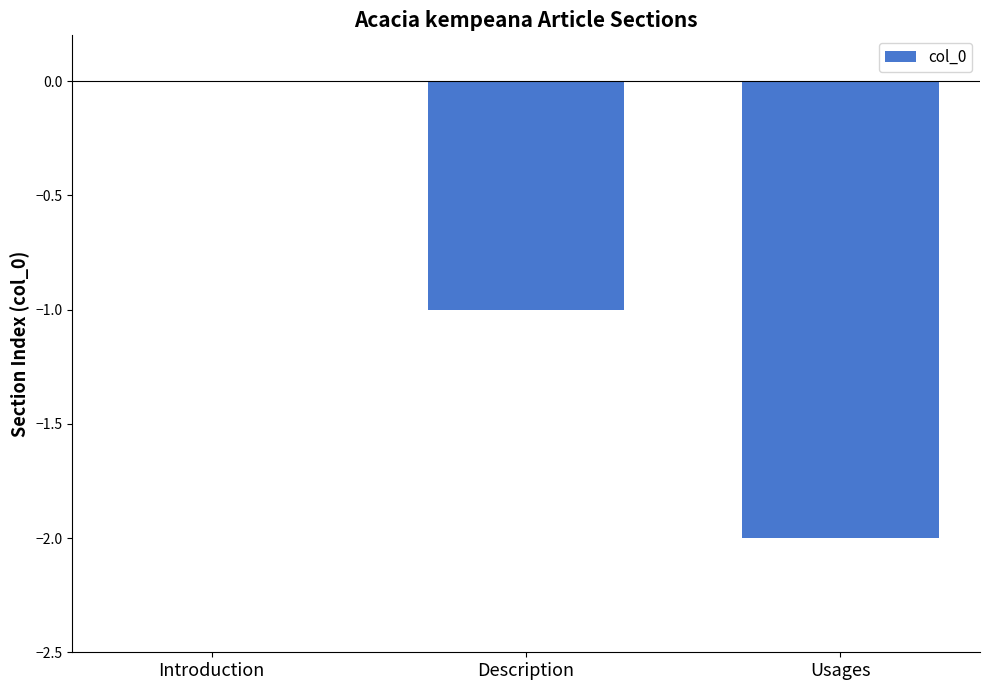

What is the sum of all values?

-3